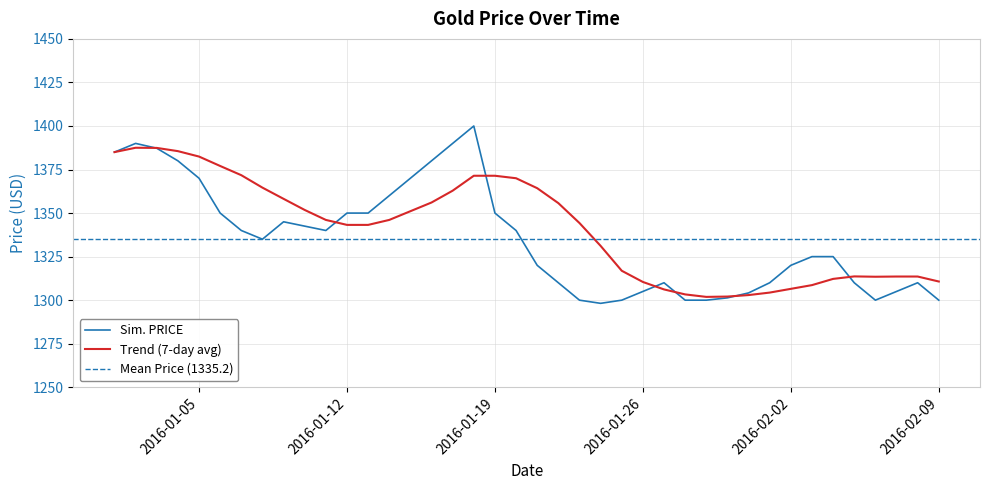

What is the minimum value shown in the chart?

1298.2